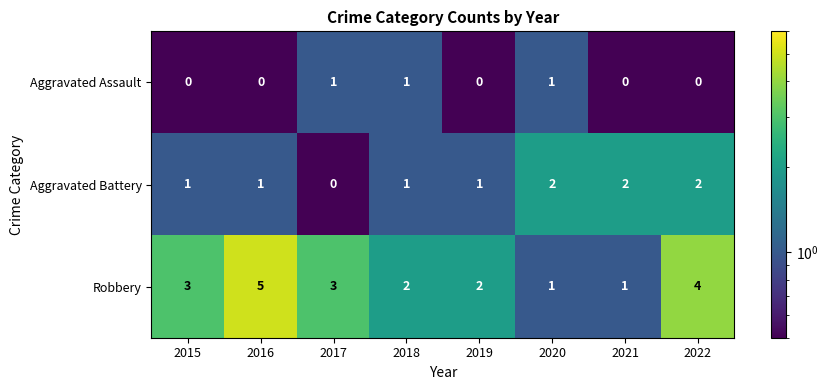

Which series has the widest spread of values?

Robbery